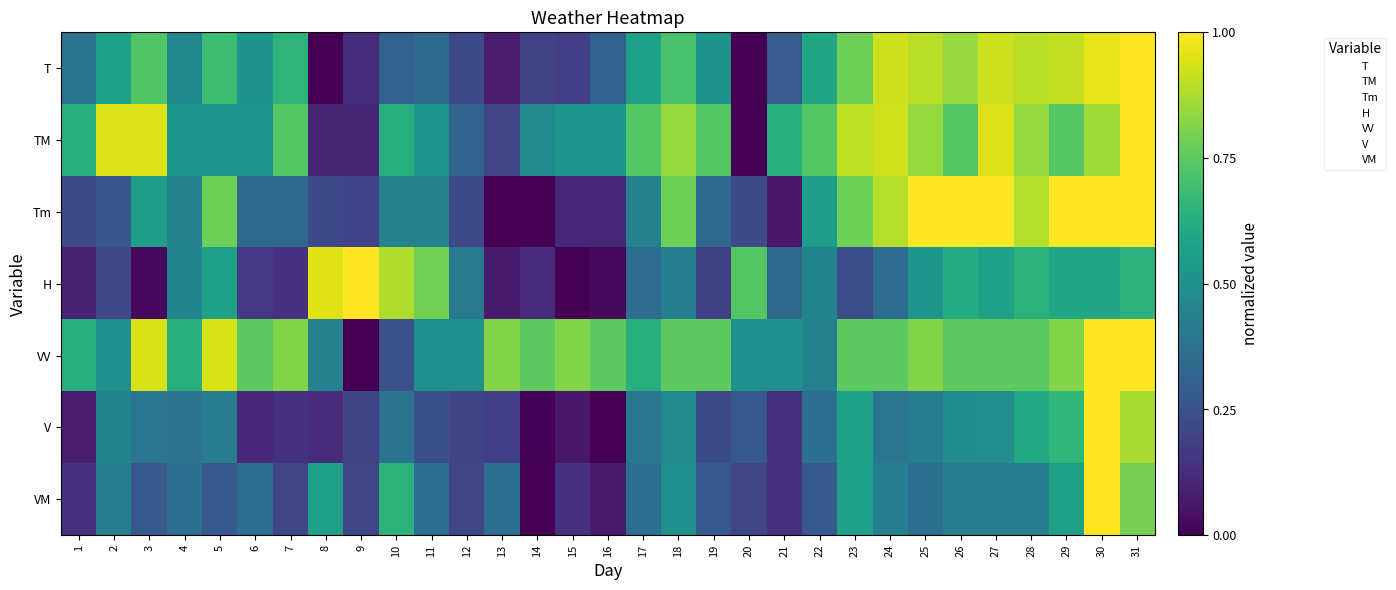

What is the spread (max minus min) of values at 5?

0.7